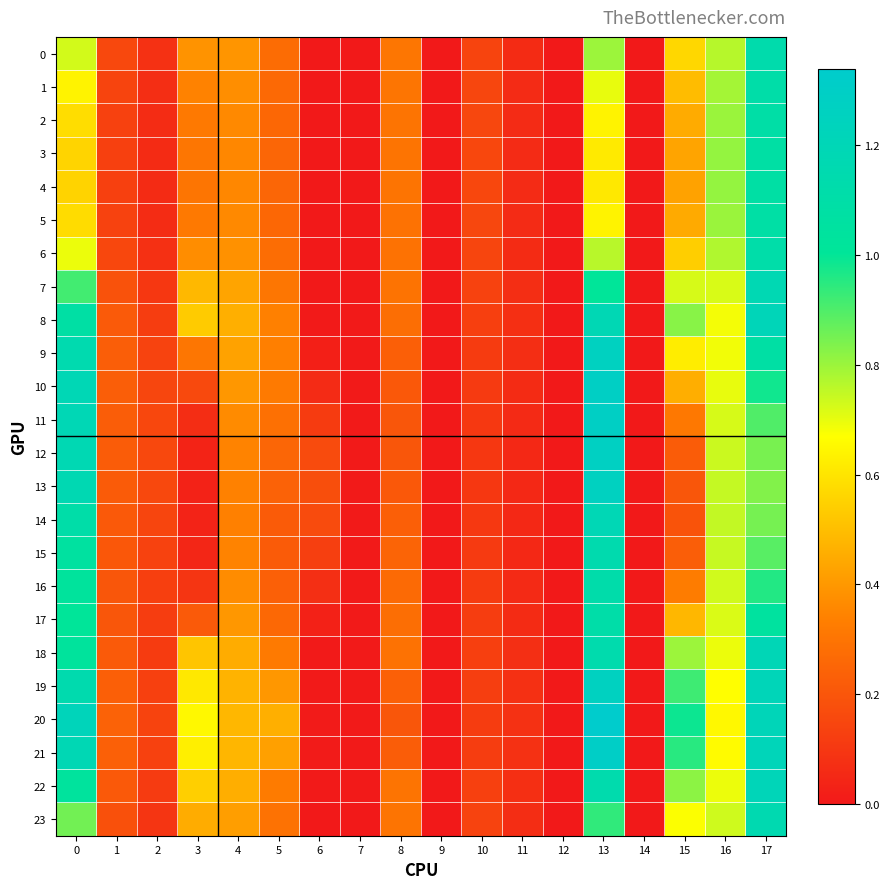

Which series has the largest range (max minus min)?

20